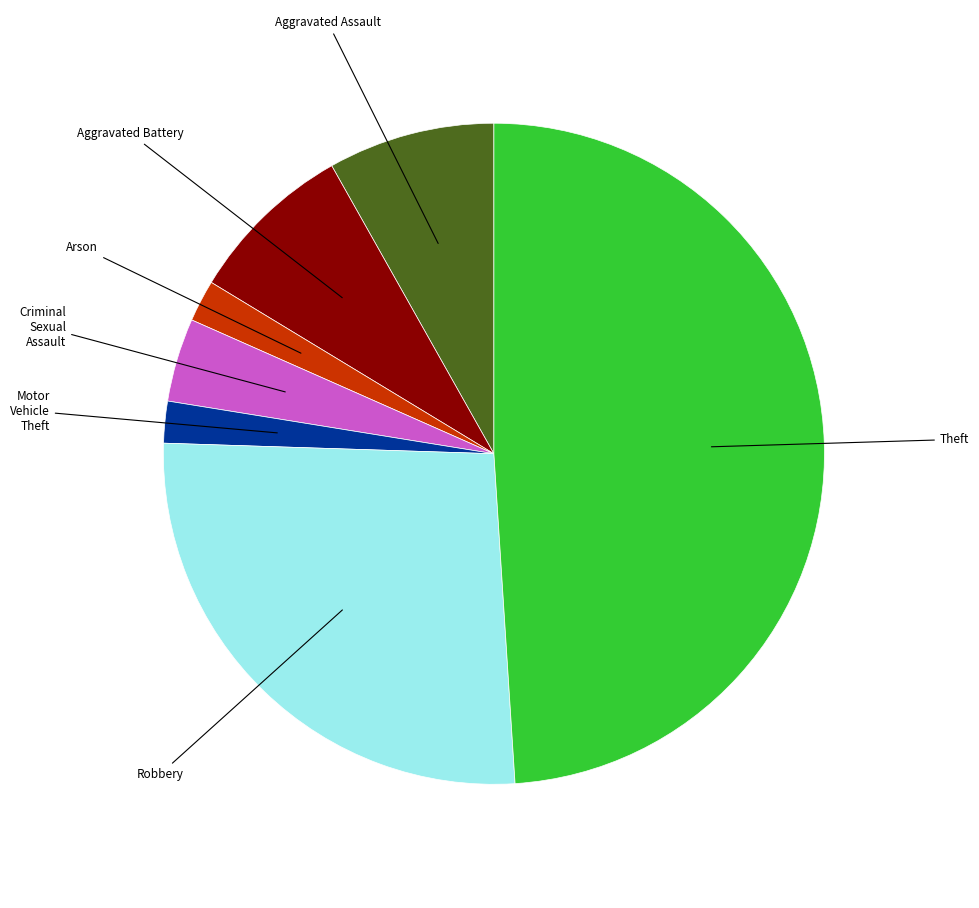

Count the number of slices in the pie.

7